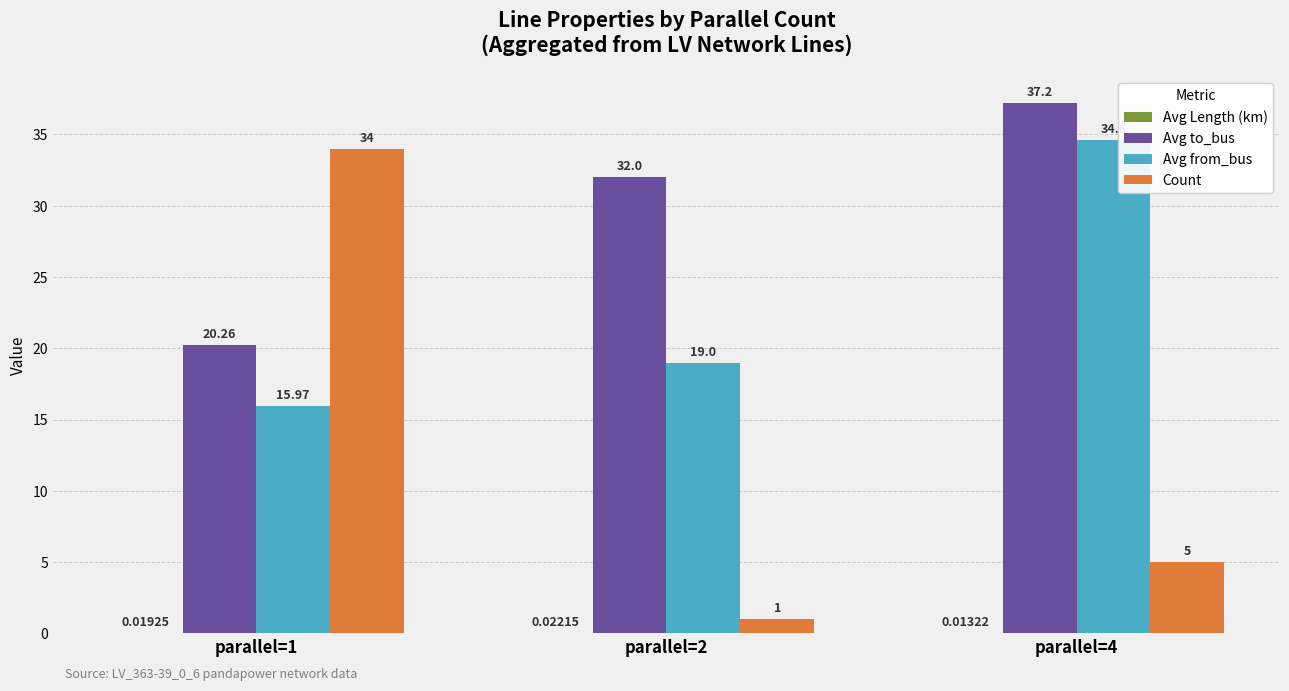

What is the sum of all Avg from_bus values?

69.6